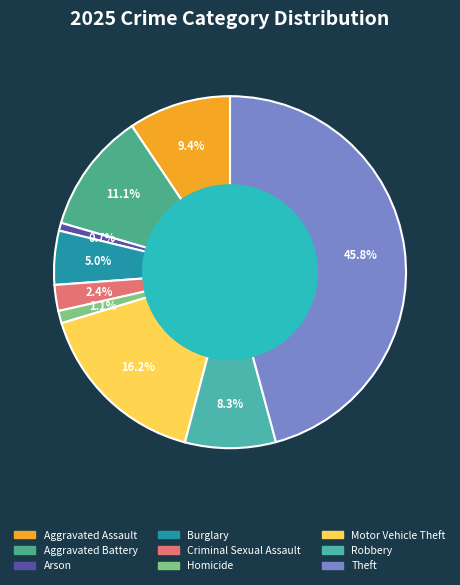

To the nearest percent, what is the difference between the Aggravated Assault and Robbery slice percentages?

1%